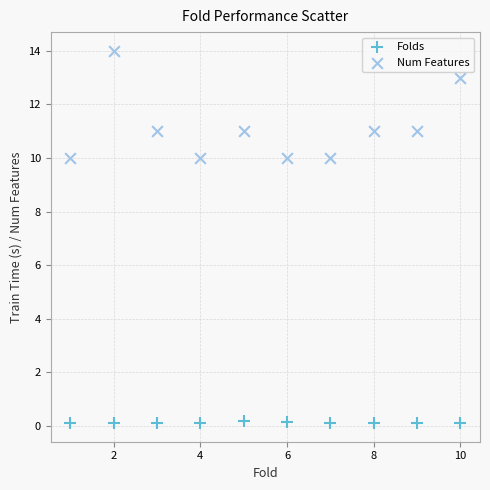

Which series contains the highest Y value?

Num Features